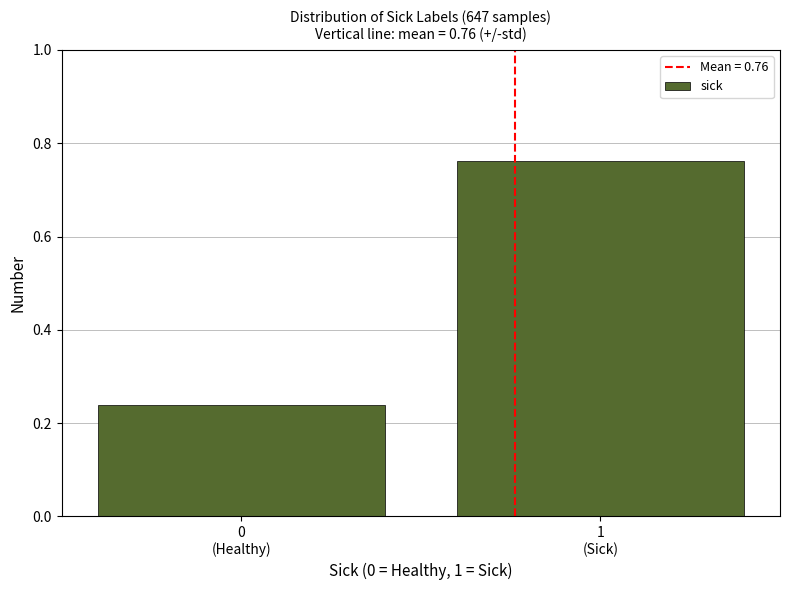

What is the sum of all values?

1.0